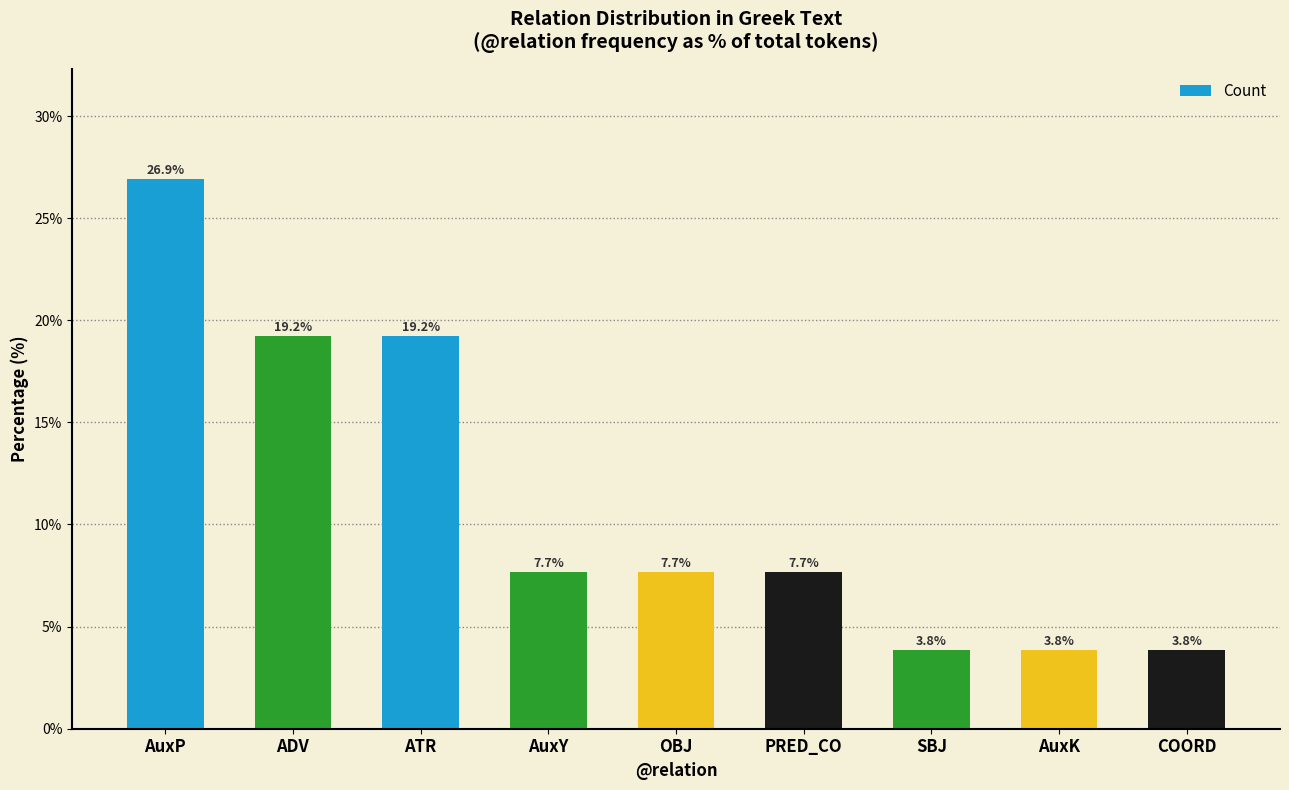

Does the chart contain any negative values?

No